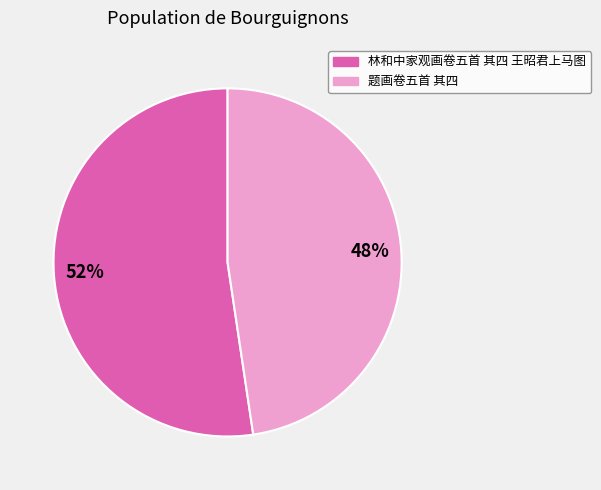

Between 题画卷五首 其四 and 林和中家观画卷五首 其四 王昭君上马图, which is larger?

林和中家观画卷五首 其四 王昭君上马图